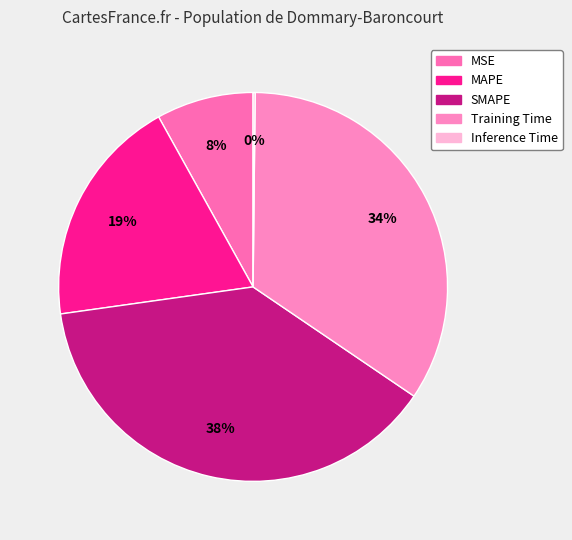

To the nearest percent, what is the combined percentage of MAPE and Inference Time?

19%